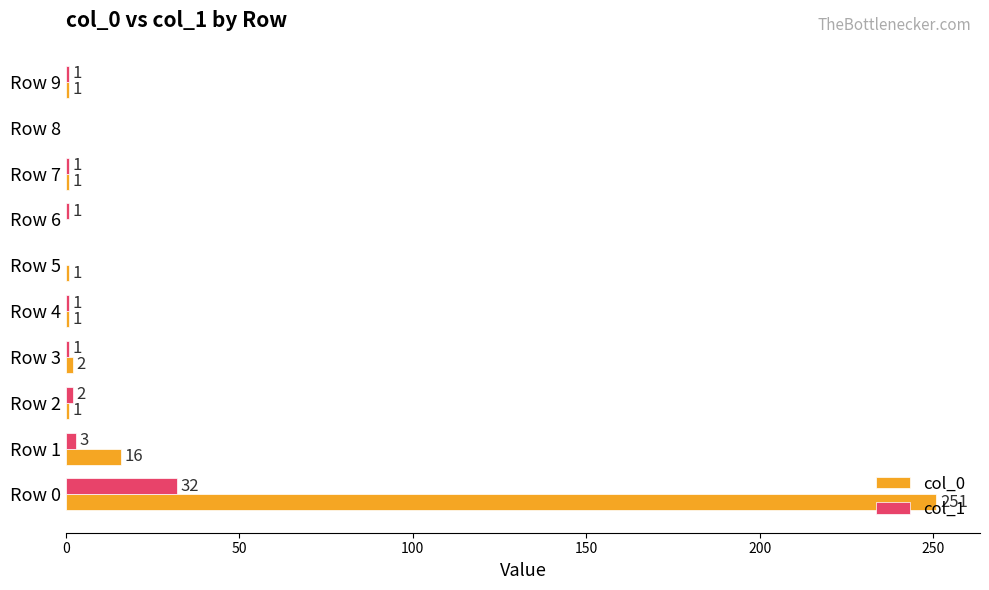

Where is col_1 nearest to the value 16?

Row 1